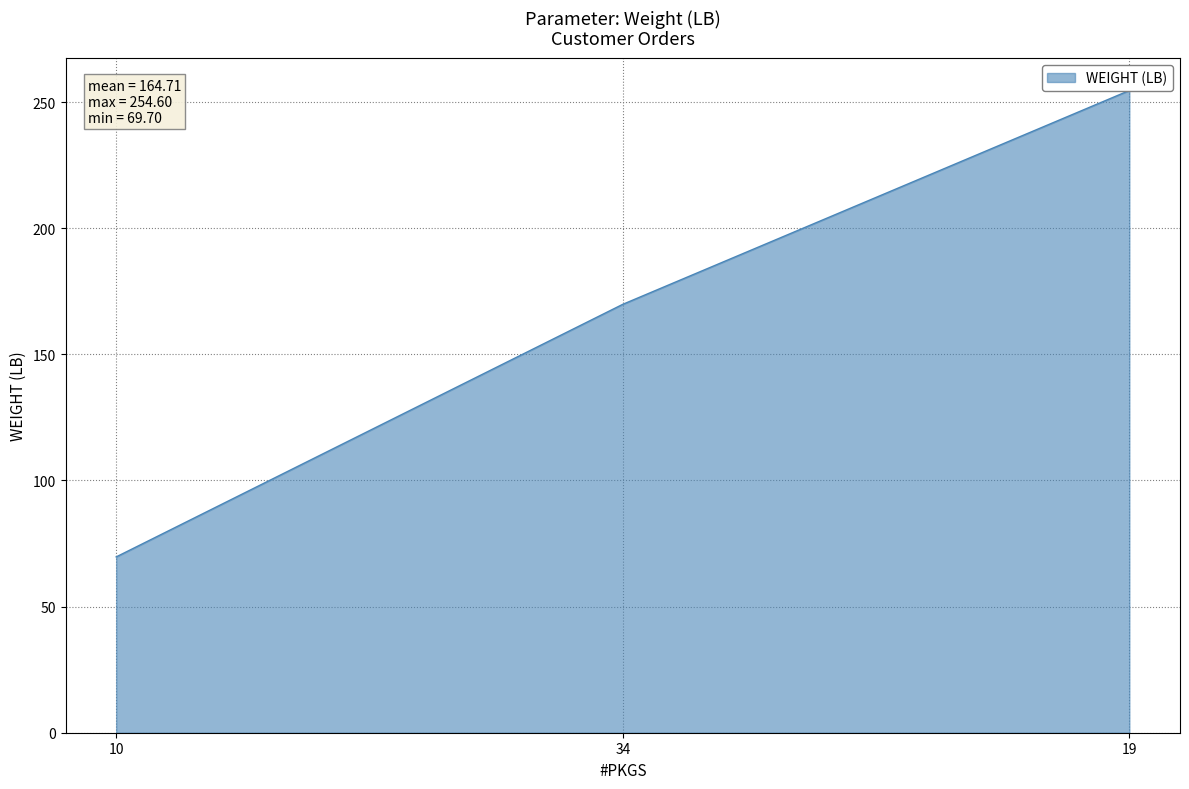

Where is the data nearest to the value 162?

34